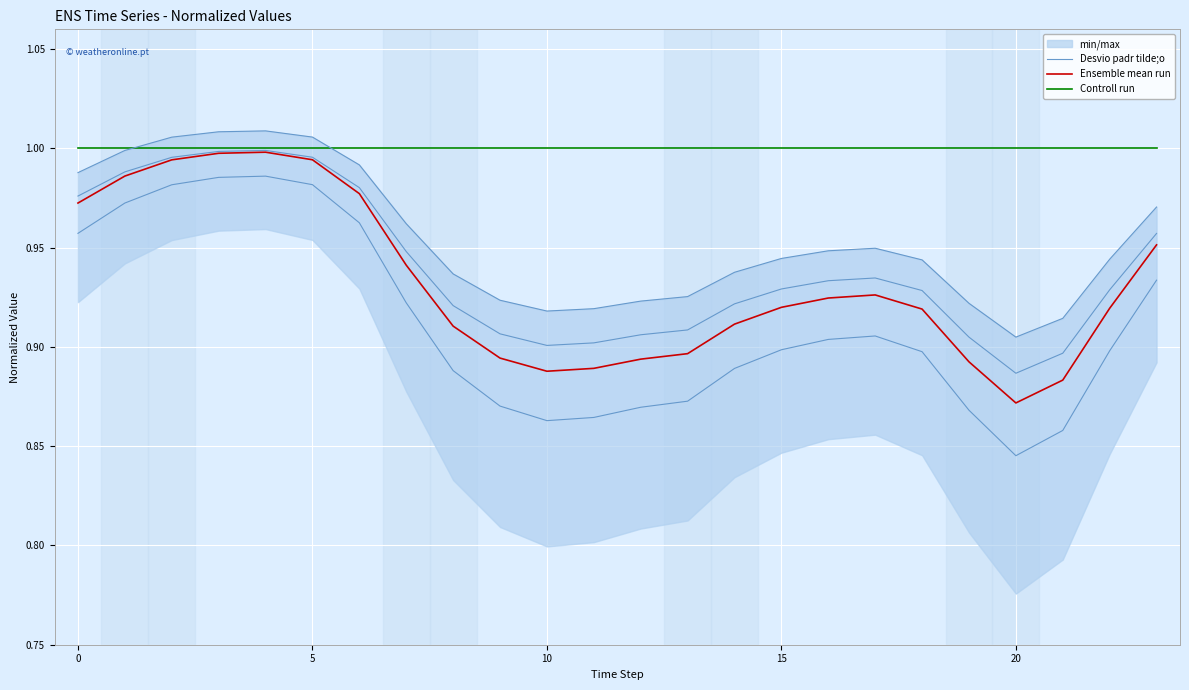

The Ensemble mean run series shows 1.4 at 18. True or false?

False